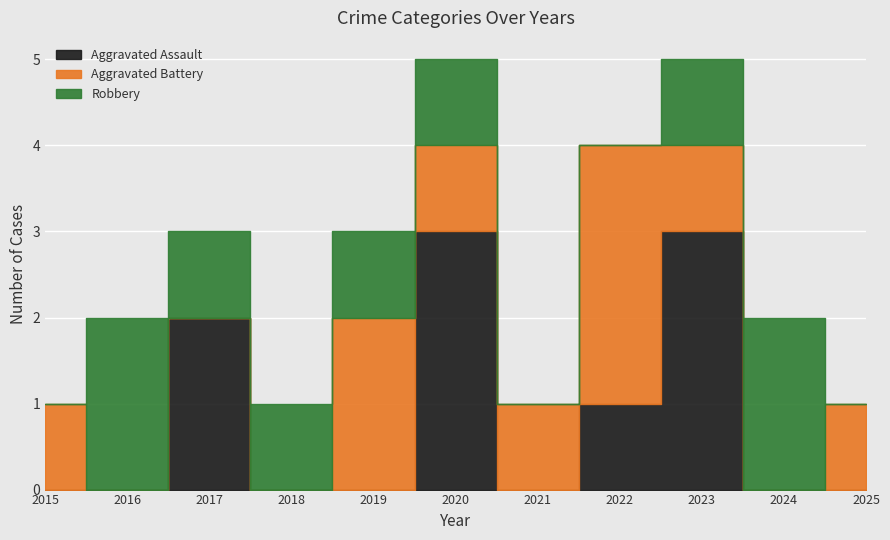

Rank the series by their maximum value, from highest to lowest.

Aggravated Assault, Aggravated Battery, Robbery